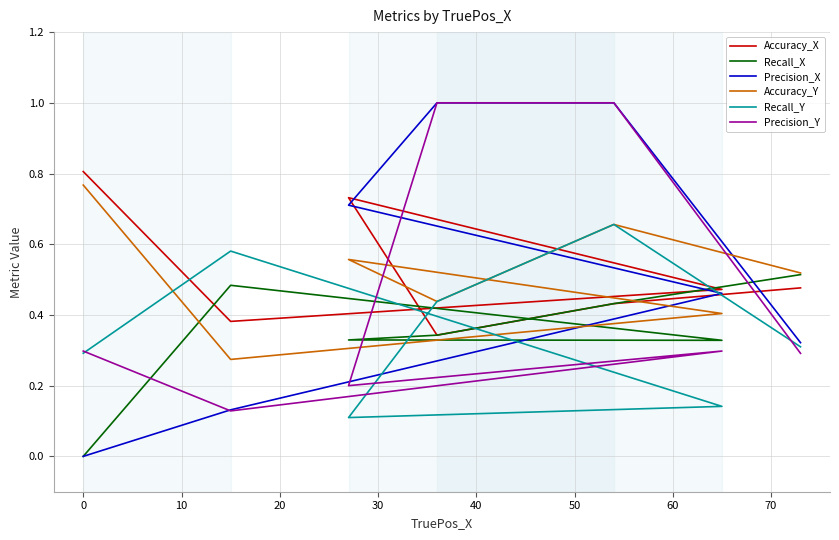

At 40, list the series in order from smallest to largest.

Accuracy_X, Recall_X, Accuracy_Y, Recall_Y, Precision_X, Precision_Y